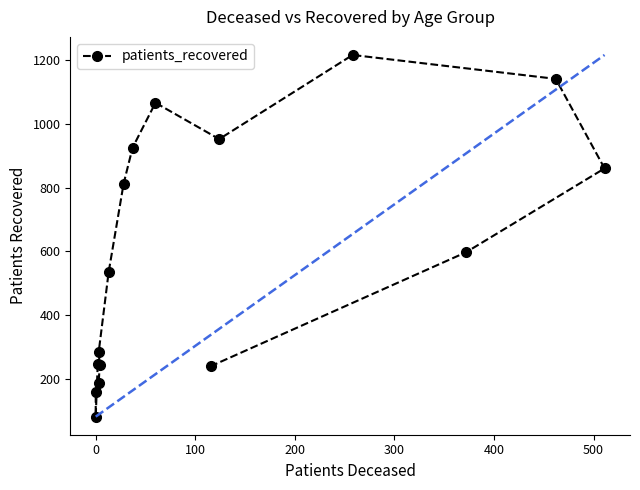

How many data points does each series have?

16